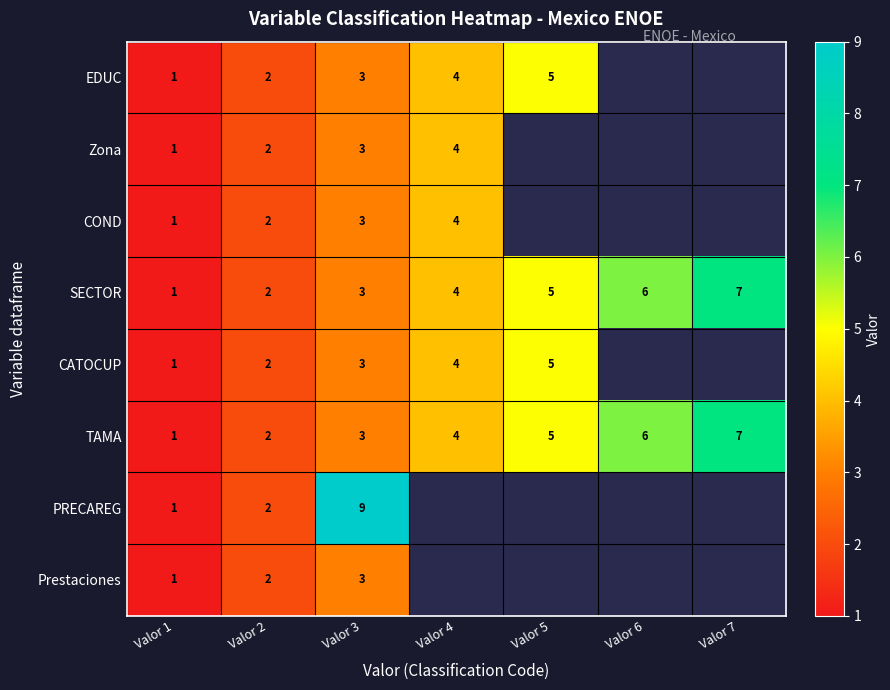

At how many categories does at least one series exceed 2?

5